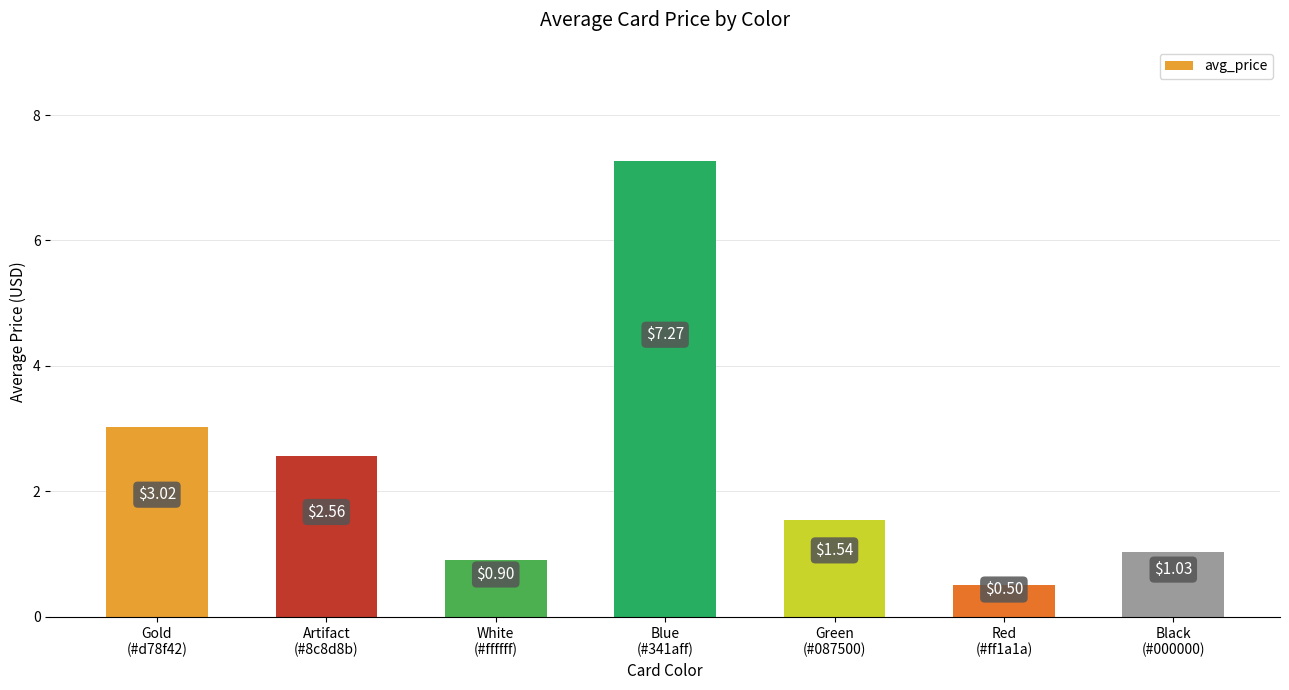

How many data points are less than 1?

2